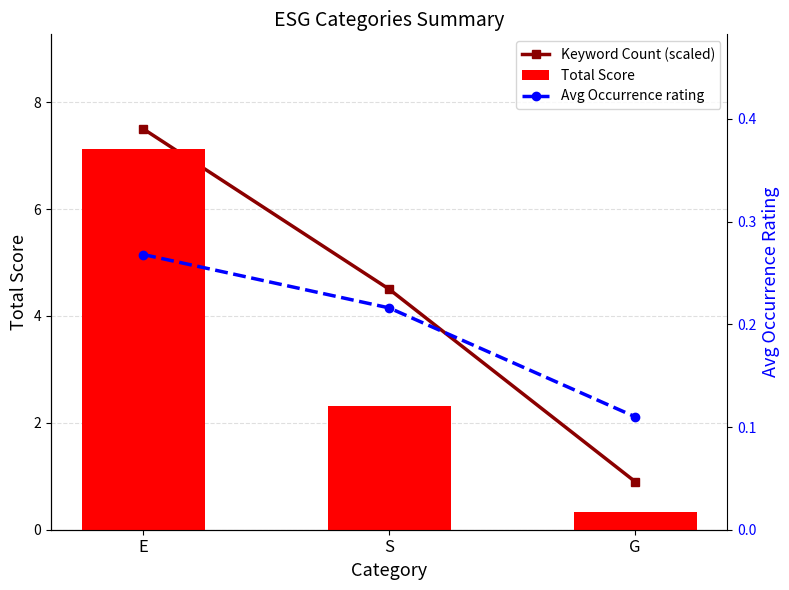

What are all the series names shown in the legend?

Keyword Count (scaled), Total Score, Avg Occurrence rating